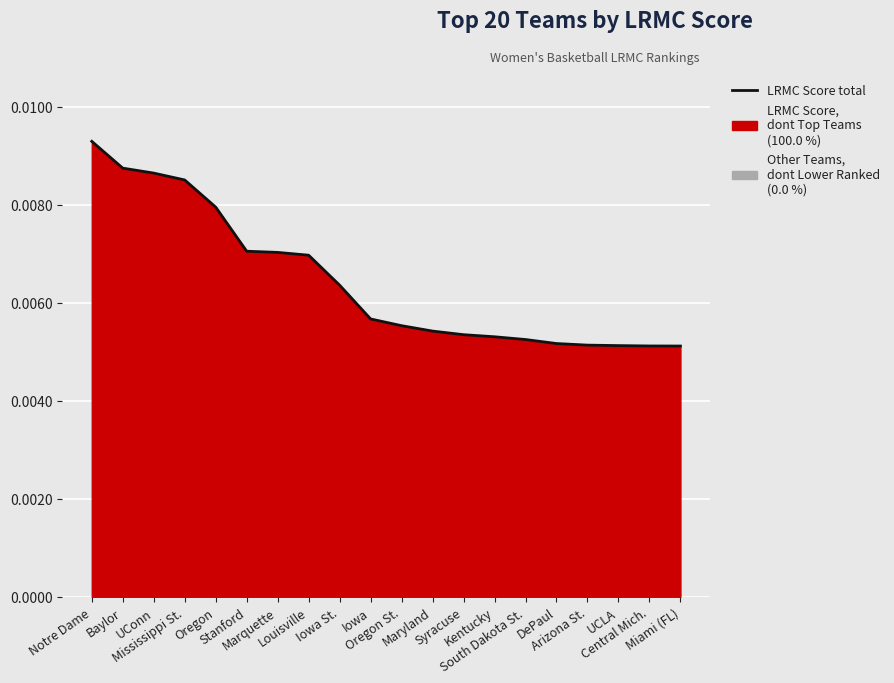

How many data points does each series have?

20